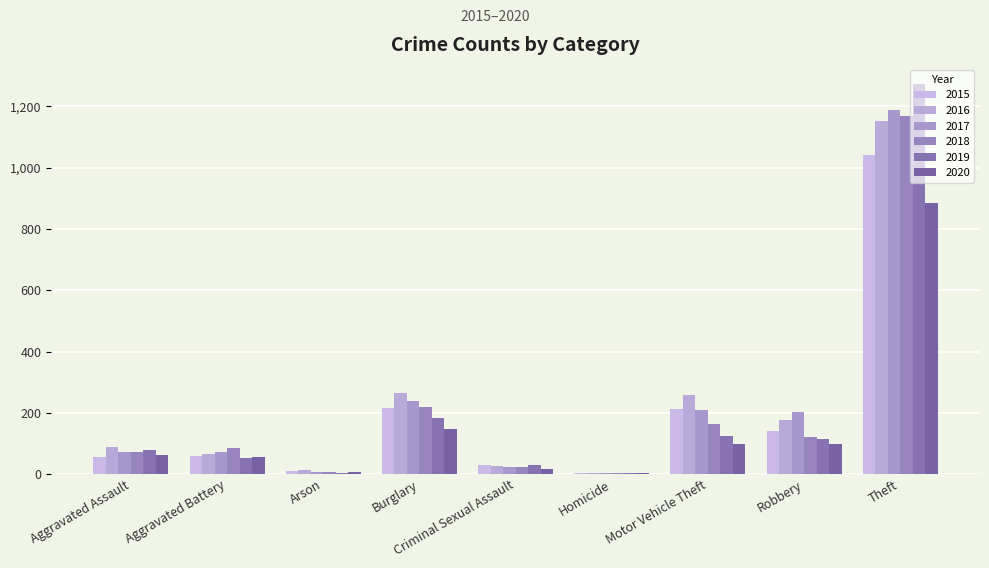

How many series are shown in this chart?

6